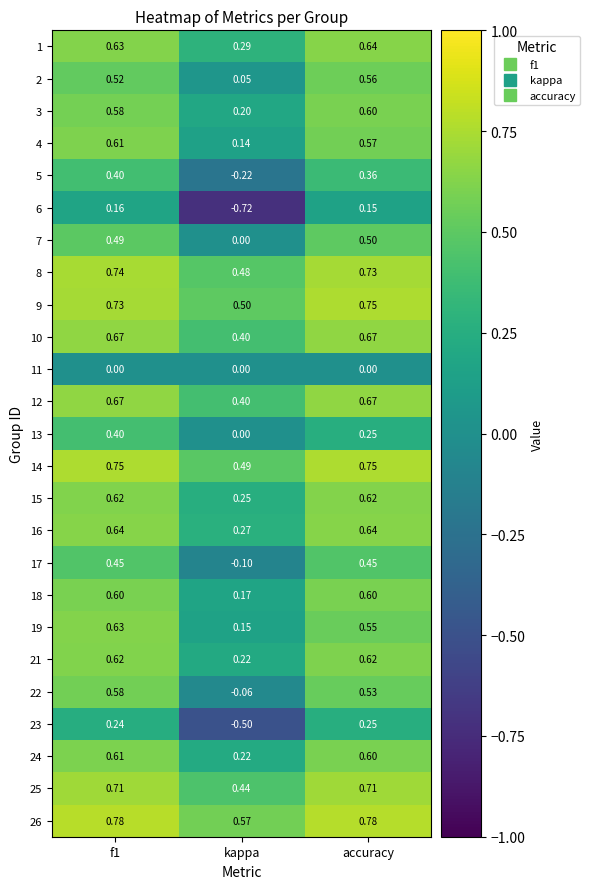

Which category has the lowest value in the 2 series?

kappa